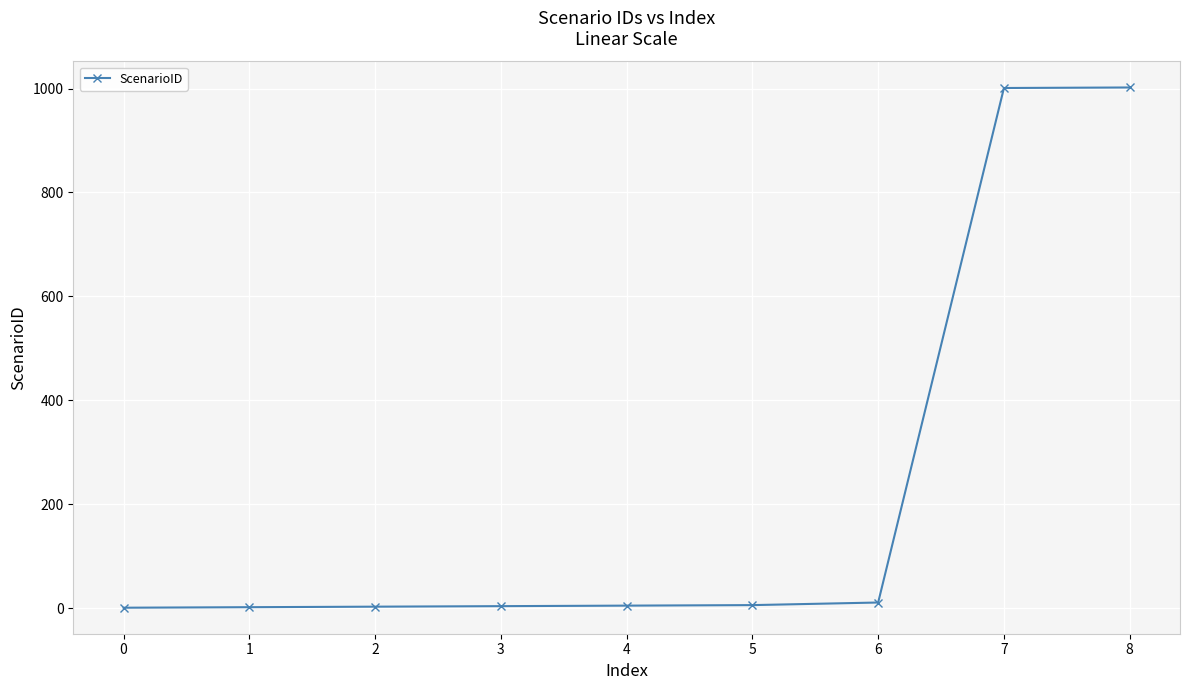

Is it true that the value at 8 is 1002?

True